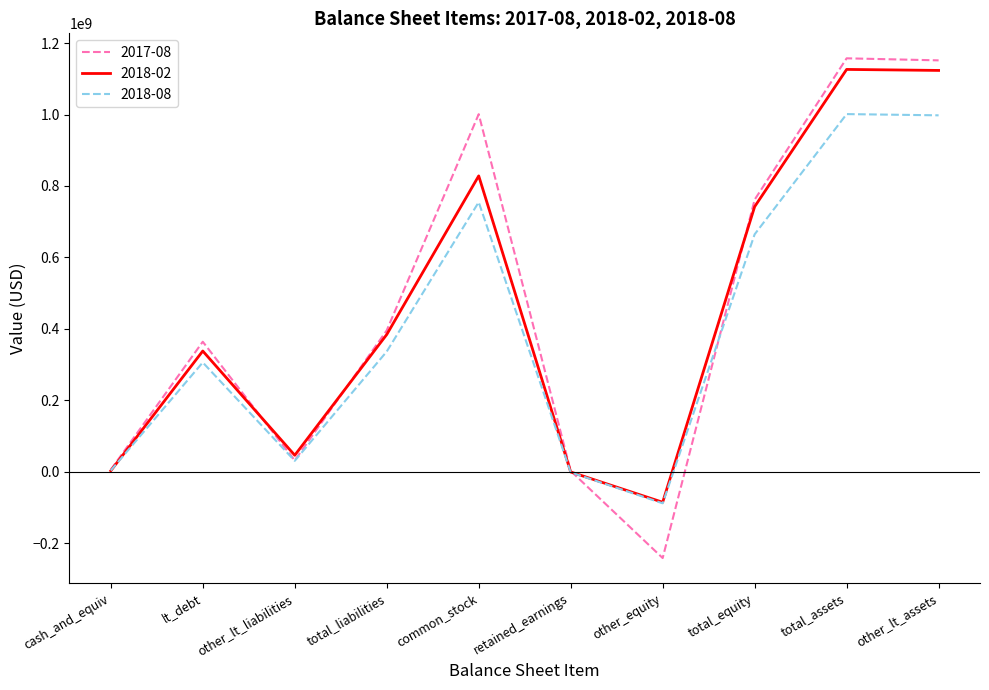

True or false: 2017-08 and 2018-02 cross at least once.

True